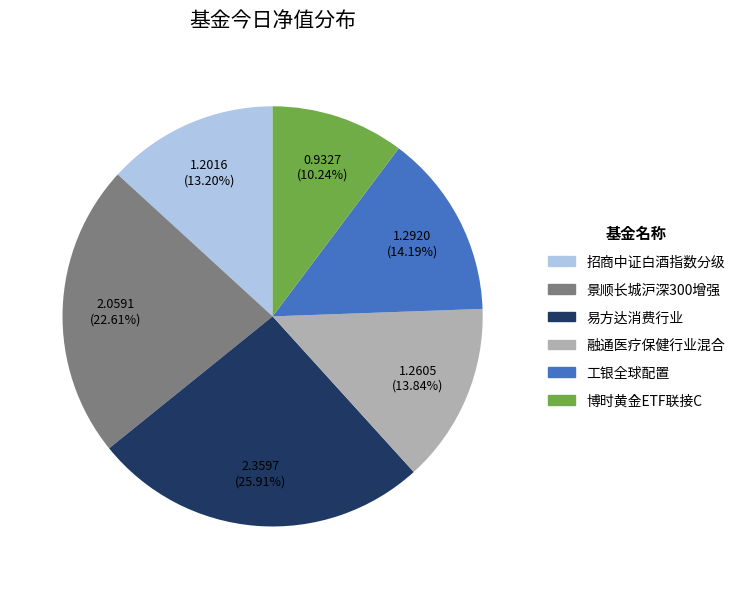

Do 易方达消费行业 and 工银全球配置 together represent more than half of the pie?

No